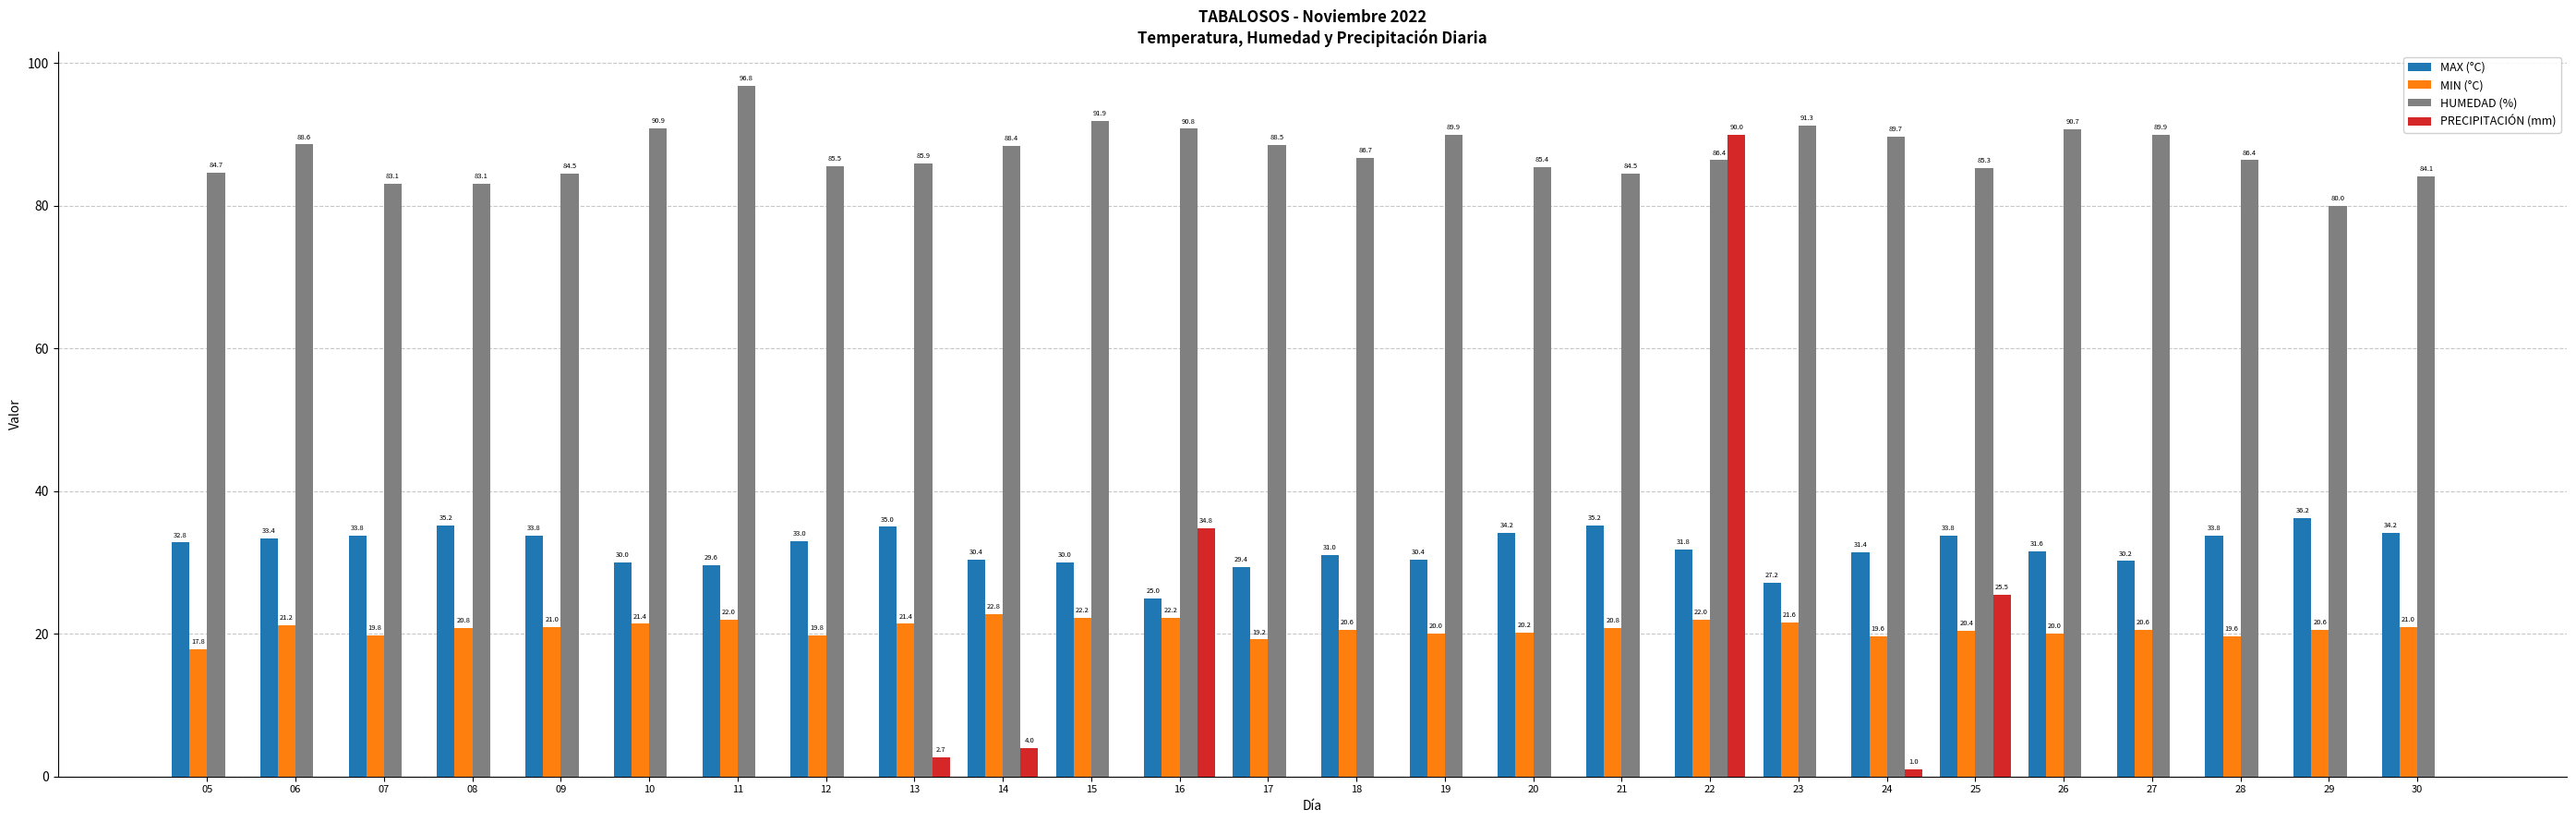

Reading left to right, what are all the values shown in this chart?

MAX (°C): 32.8	33.4	33.8	35.2	33.8	30.0	29.6	33.0	35.0	30.4	30.0	25.0	29.4	31.0	30.4	34.2	35.2	31.8	27.2	31.4	33.8	31.6	30.2	33.8	36.2	34.2
MIN (°C): 17.8	21.2	19.8	20.8	21.0	21.4	22.0	19.8	21.4	22.8	22.2	22.2	19.2	20.6	20.0	20.2	20.8	22.0	21.6	19.6	20.4	20.0	20.6	19.6	20.6	21.0
HUMEDAD (%): 84.7	88.6	83.1	83.1	84.5	90.9	96.8	85.5	85.9	88.4	91.9	90.8	88.5	86.7	89.9	85.4	84.5	86.4	91.3	89.7	85.3	90.7	89.9	86.4	80.0	84.1
PRECIPITACIÓN (mm): 0.0	0.0	0.0	0.0	0.0	0.0	0.0	0.0	2.7	4.0	0.0	34.8	0.0	0.0	0.0	0.0	0.0	90.0	0.0	1.0	25.5	0.0	0.0	0.0	0.0	0.0